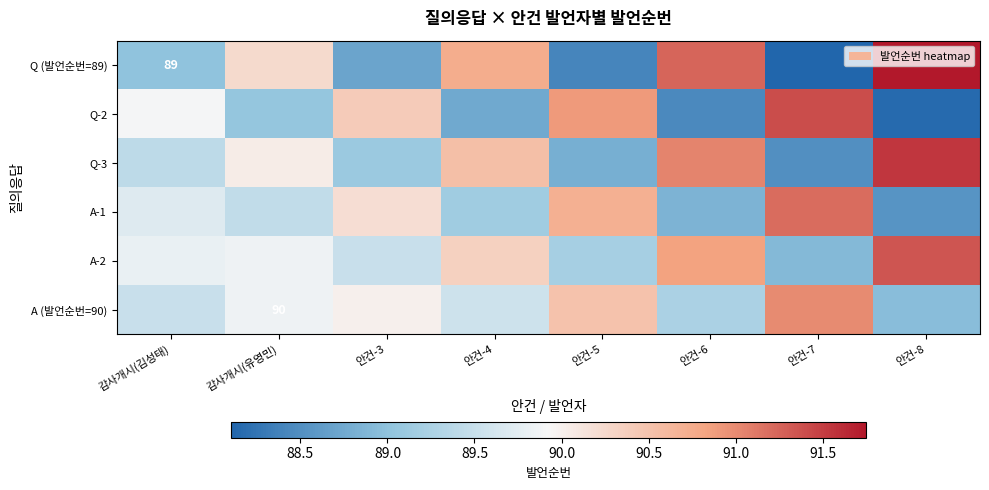

Between 안건-4 and 감사개시(김성태), which is larger?

안건-4